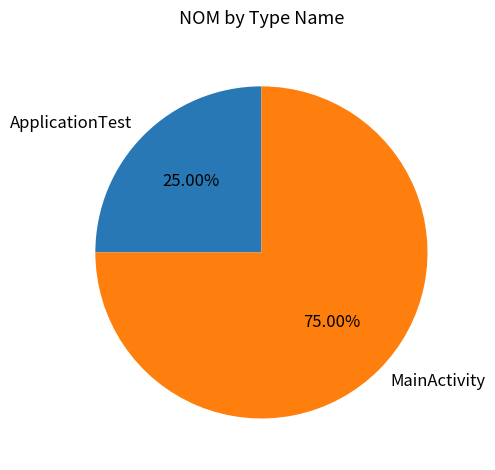

To the nearest percent, what is the average slice percentage?

50%